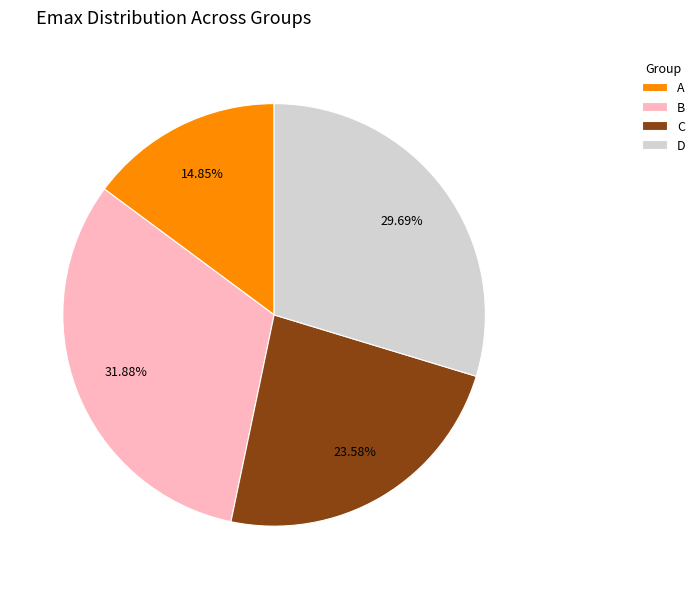

To the nearest percent, what is the difference between the largest and smallest slice percentages?

17%